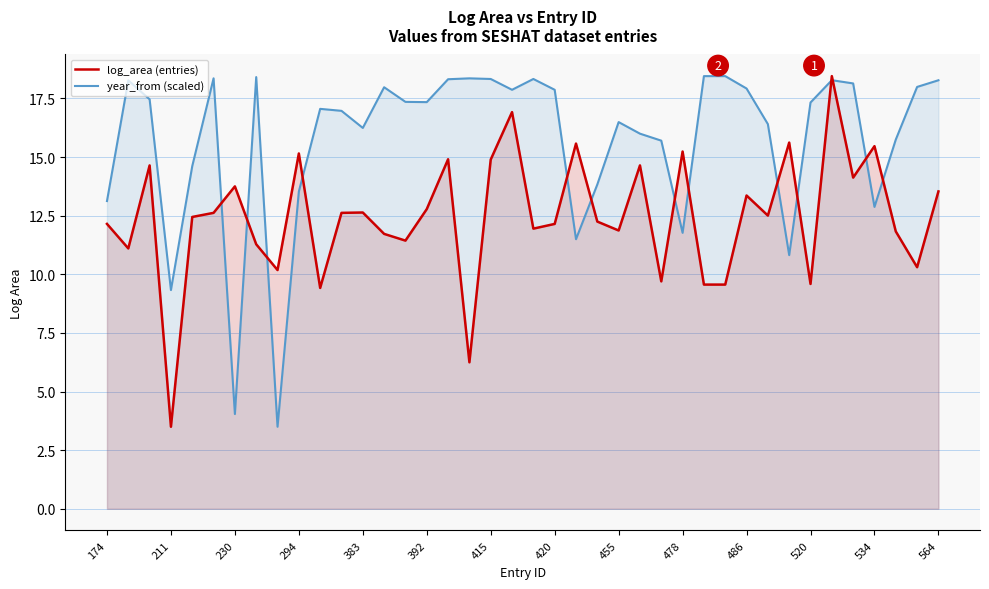

How many data points does each series have?

40